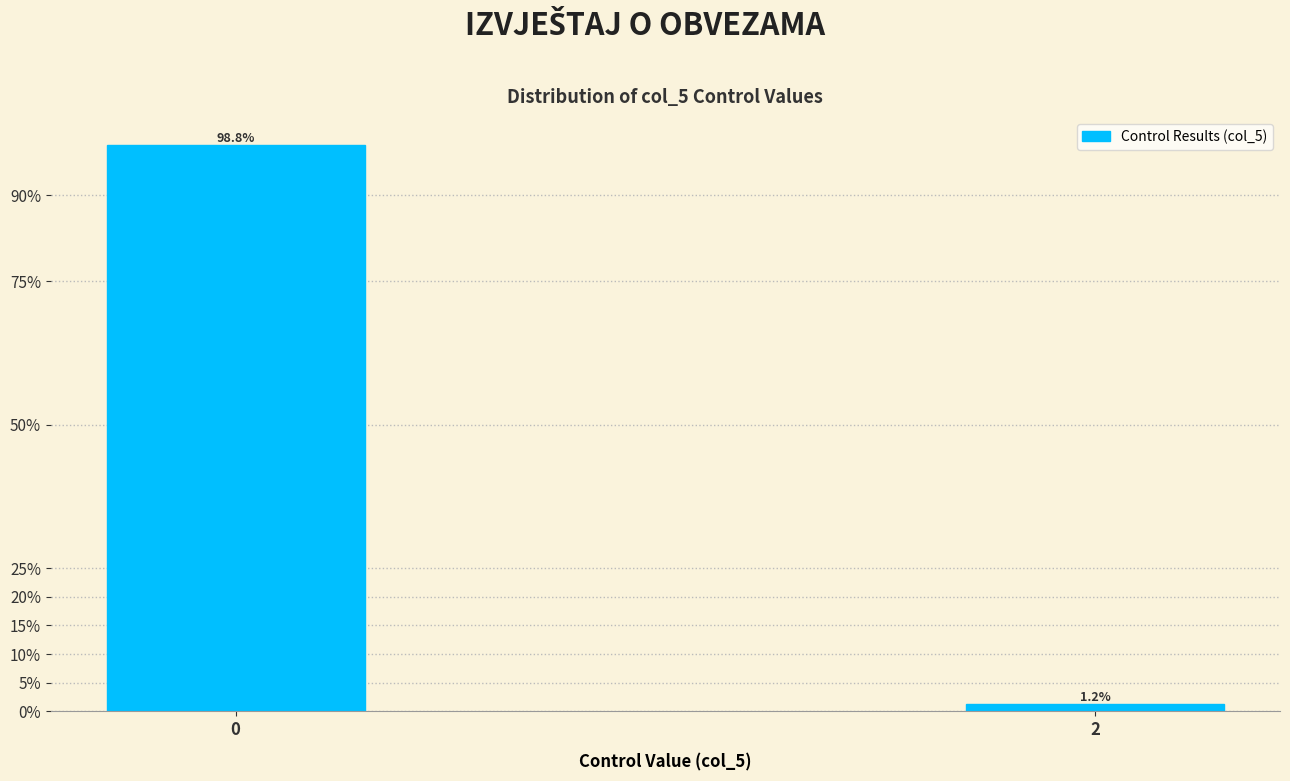

What is the sum of all values?

100.0